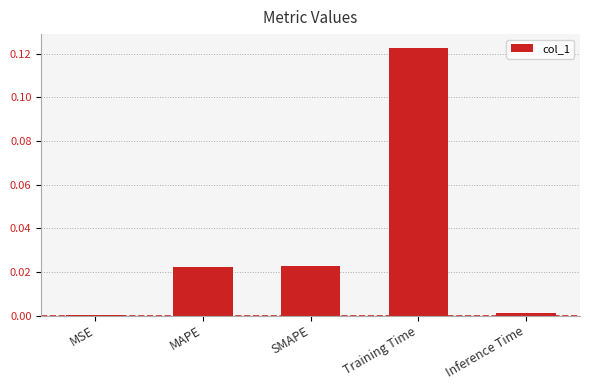

Is it true that the value at Inference Time is 0.0?

True